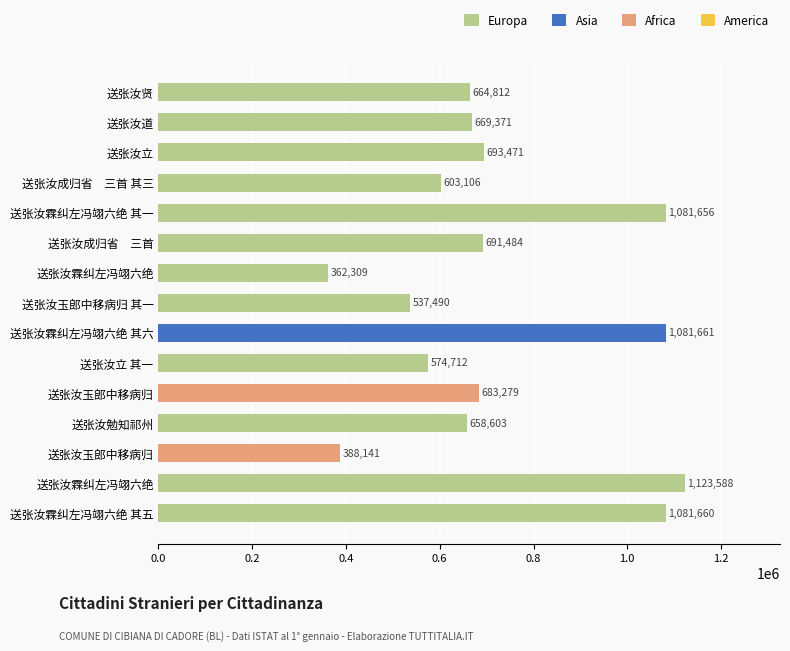

How many distinct data groups are displayed?

1